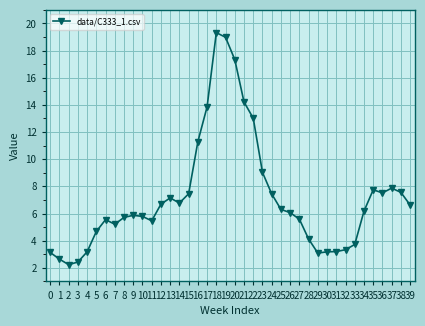

Between 34 and 1, which is larger?

34